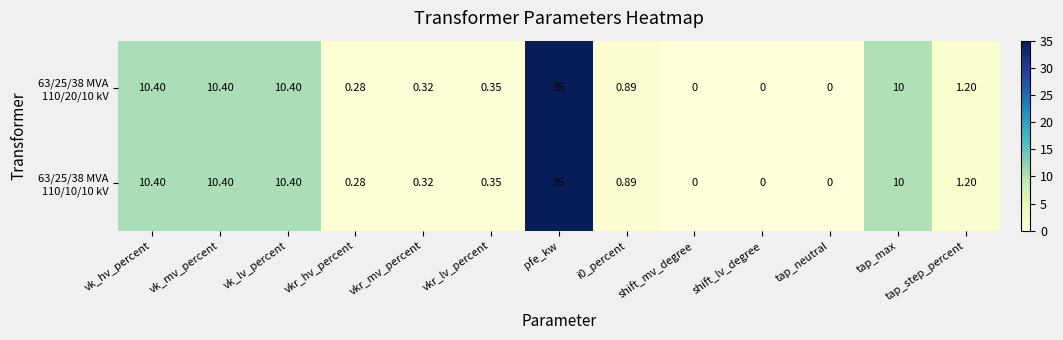

At which category is the sum across all series the highest?

pfe_kw